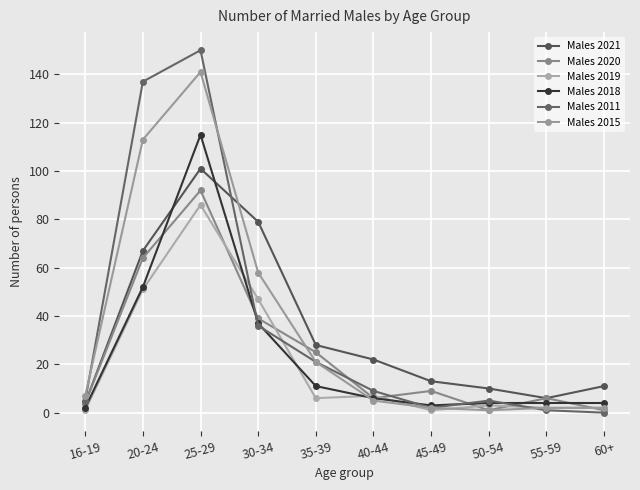

Which series ends up on top after the final intersection of Males 2019 and Males 2011?

Males 2019